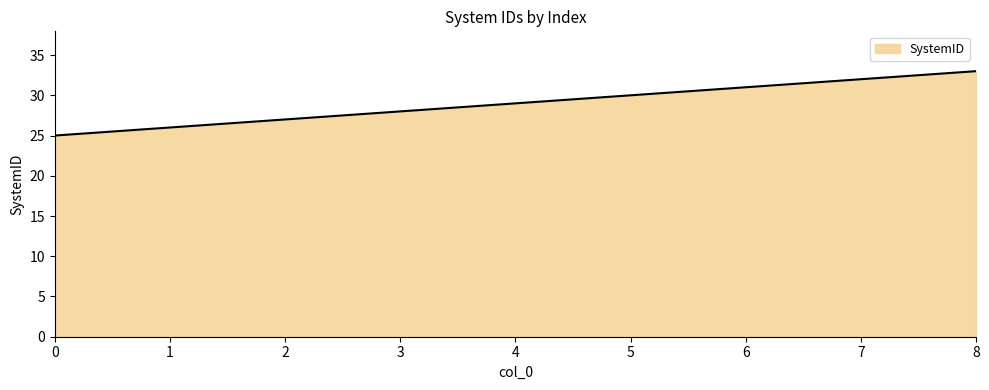

List the labels in order of value, largest first.

8, 7, 6, 5, 4, 3, 2, 1, 0